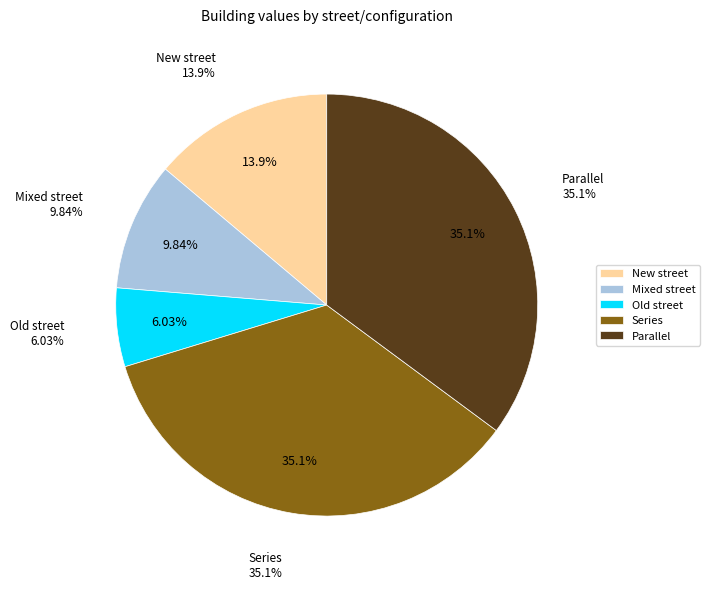

Is there any slice that represents more than half of the pie?

No